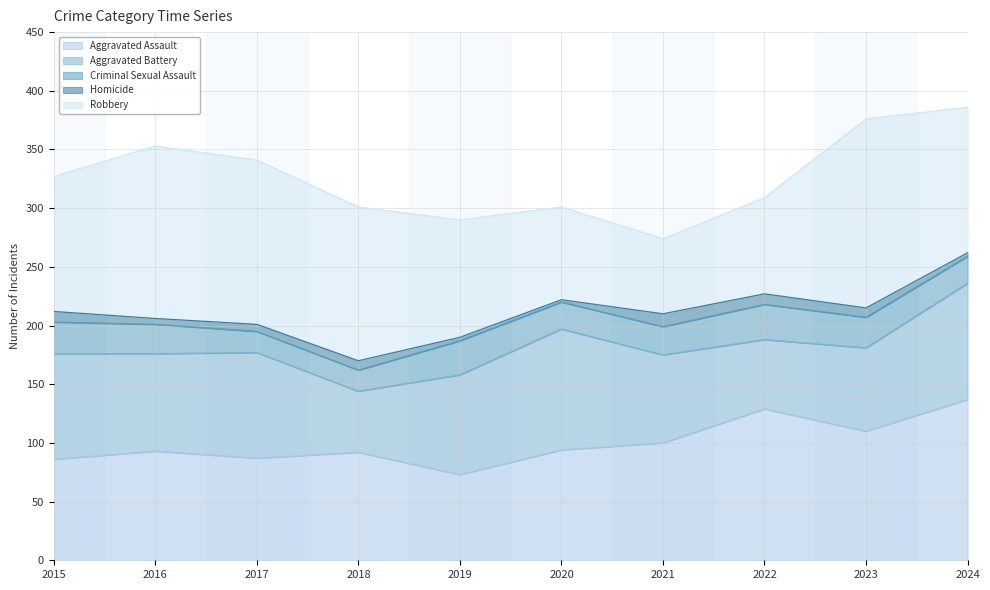

Rank the categories by Criminal Sexual Assault value from lowest to highest.

2017, 2018, 2020, 2024, 2021, 2016, 2023, 2015, 2019, 2022